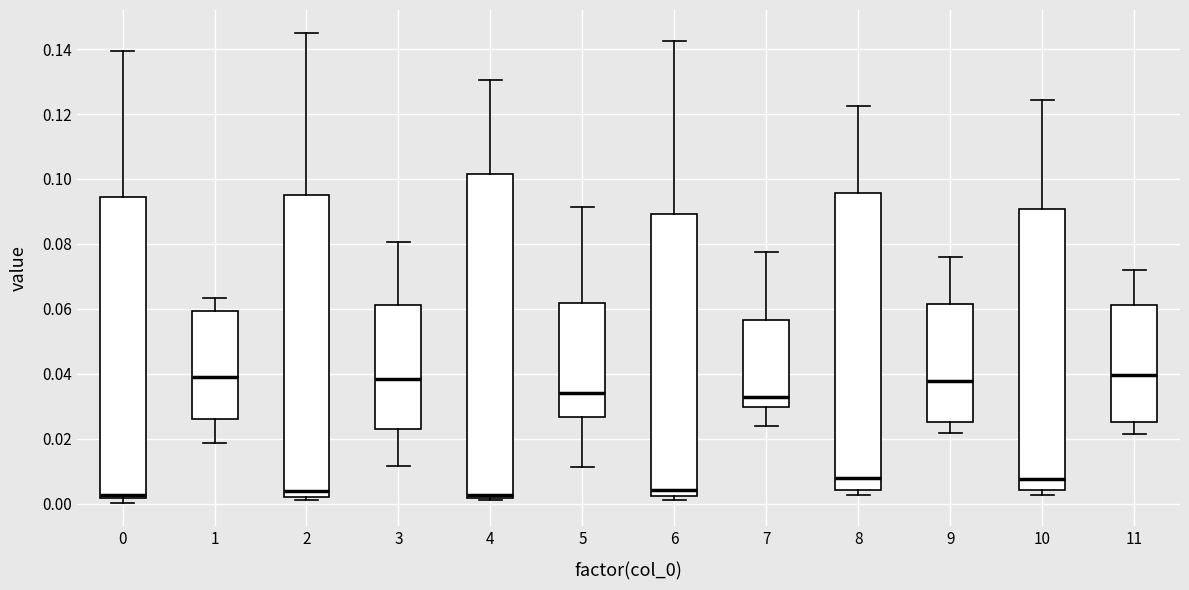

Where does the upper whisker of the box at x = 8 end on the y-axis? The values are not printed on the chart, so give them approximately, as read against the axis.

0.122